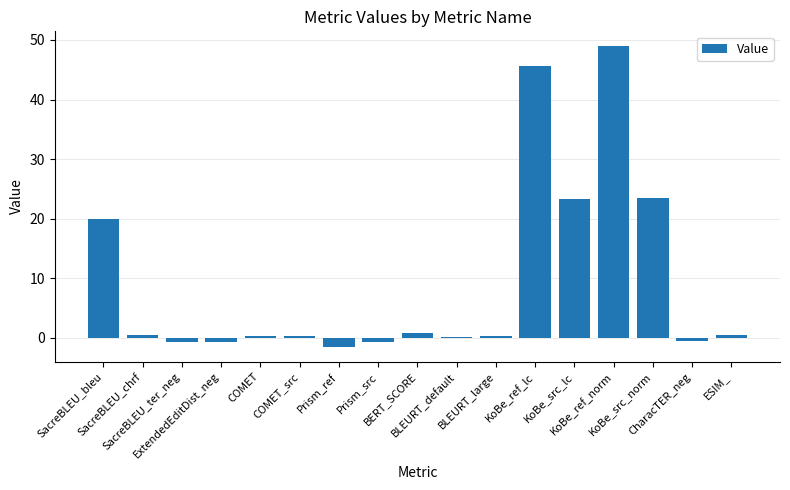

What is the difference between the maximum and minimum values?

50.4